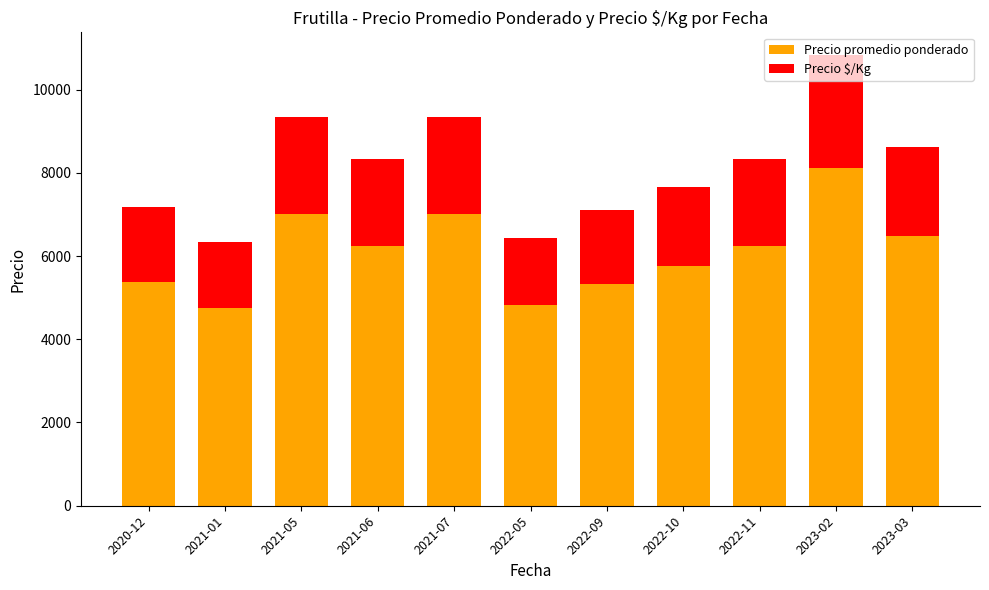

What is the difference between the second highest and minimum values in the Precio promedio ponderado series?

2250